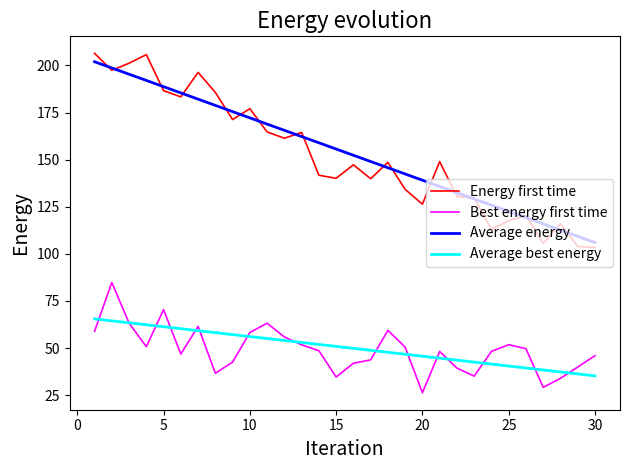

What is the smallest value displayed?

26.3